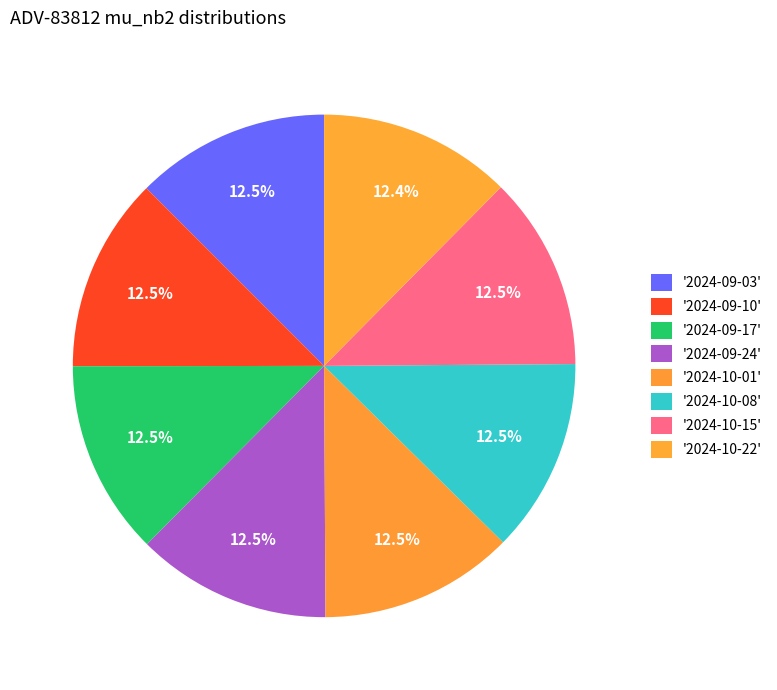

Which slice is the smallest?

2024-10-22